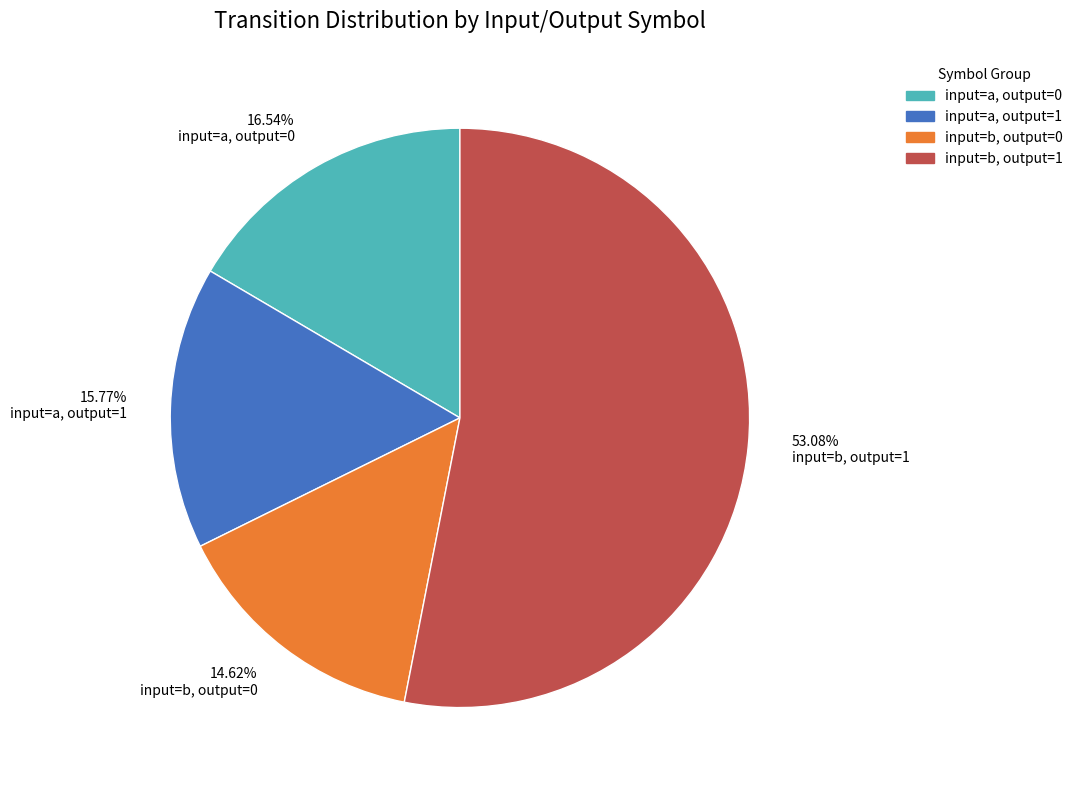

Combined, do input=a, output=1 and input=b, output=0 account for over 50%?

No